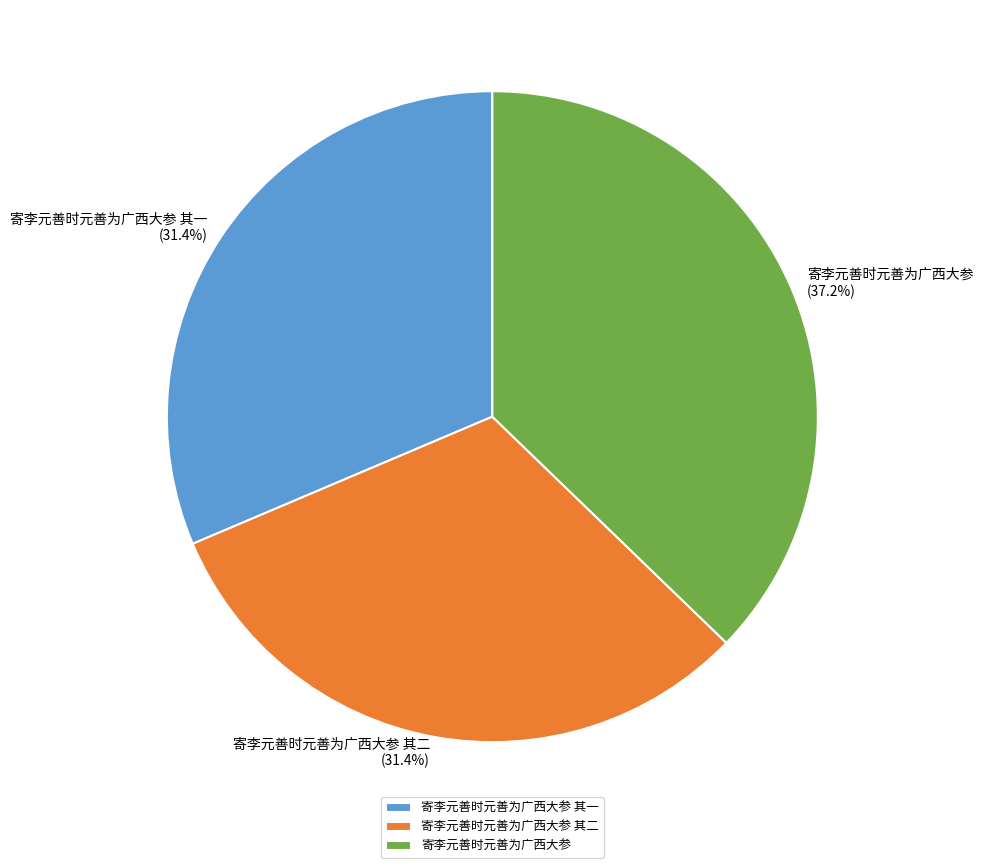

To the nearest percent, what is the combined percentage of 寄李元善时元善为广西大参 其二 and 寄李元善时元善为广西大参 其一?

63%